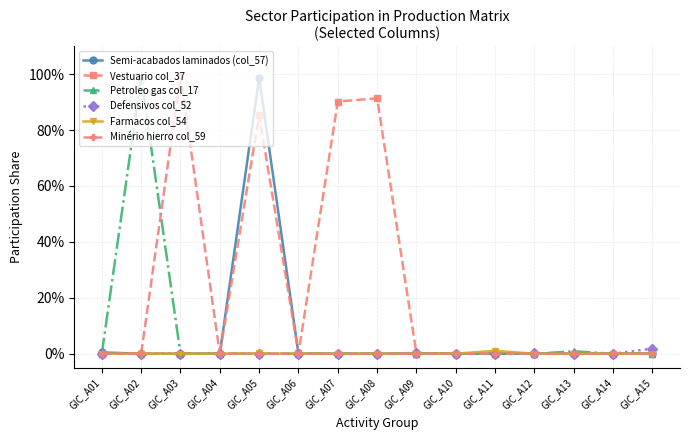

What are all the series names shown in the legend?

Semi-acabados laminados (col_57), Vestuario col_37, Petroleo gas col_17, Defensivos col_52, Farmacos col_54, Minério hierro col_59